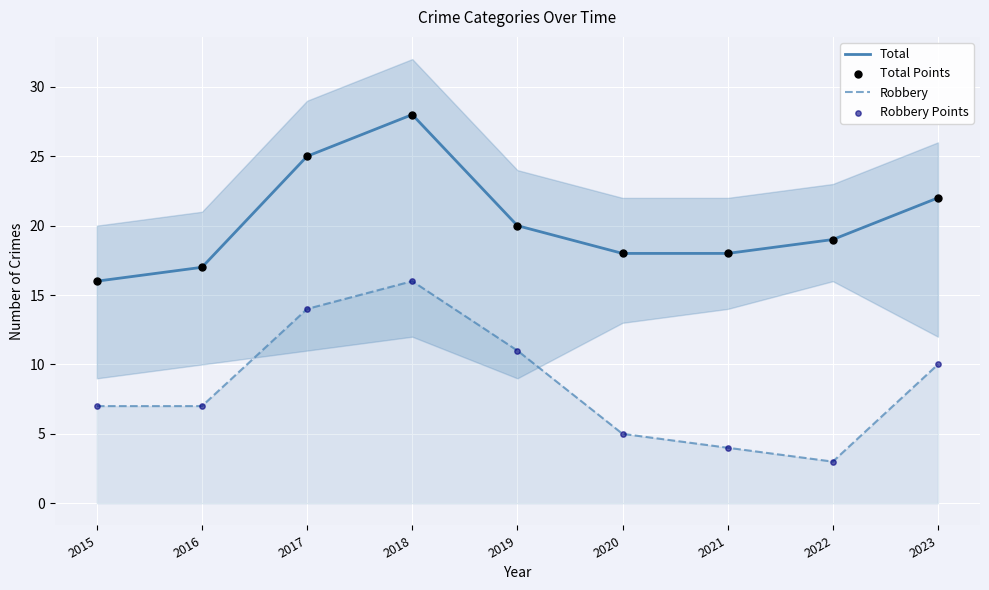

Which series reaches the minimum Y coordinate?

Robbery